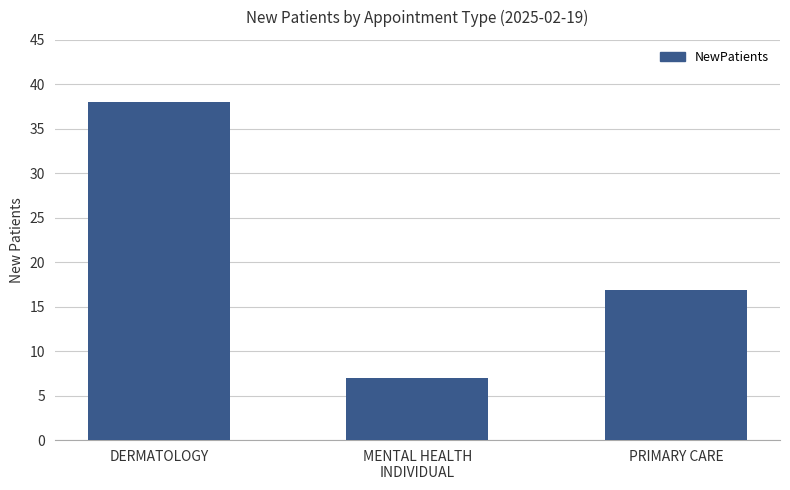

The chart shows a value of 7.0 at MENTAL HEALTH
INDIVIDUAL. True or false?

True